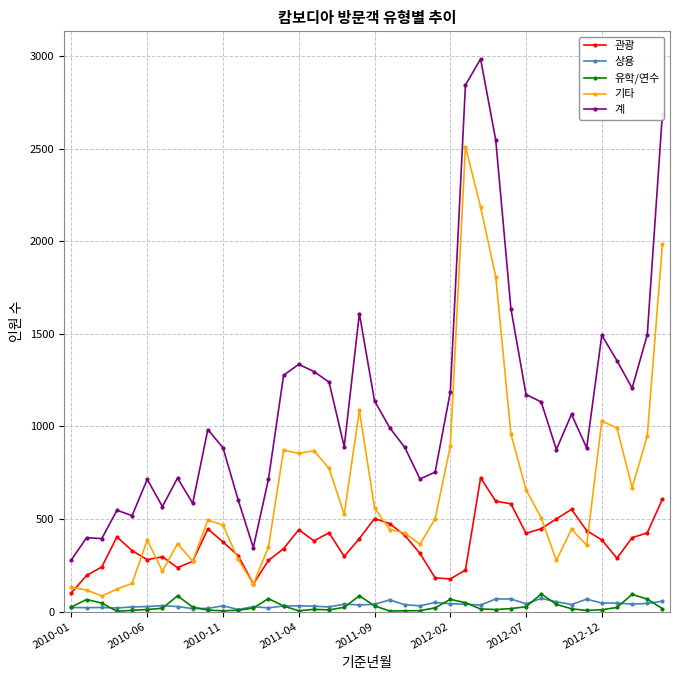

What is the greatest value displayed?

2984